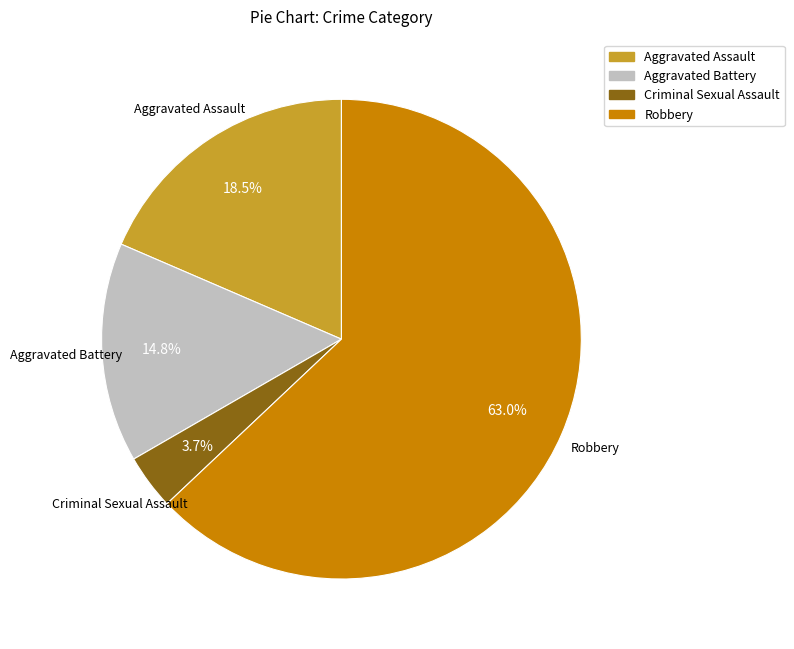

How many slices are in this pie chart?

4